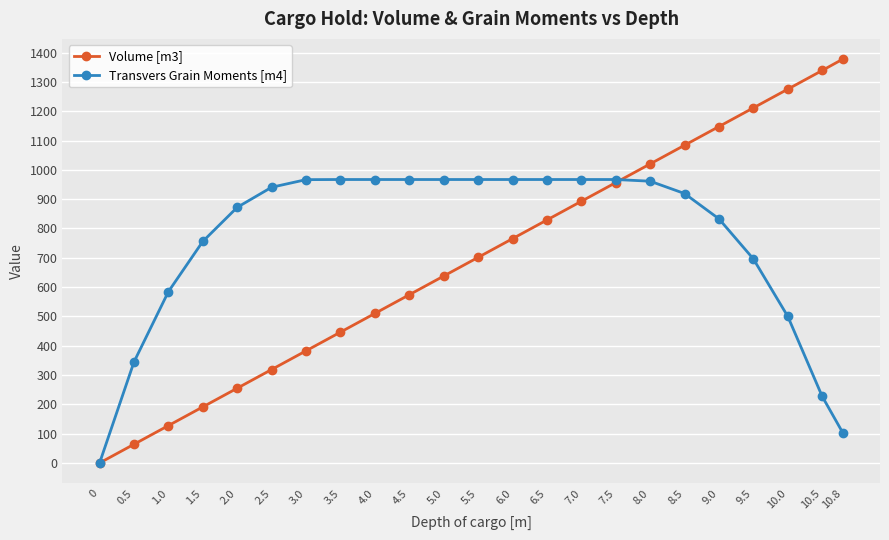

How many data points in Transvers Grain Moments [m4] are above 940?

12